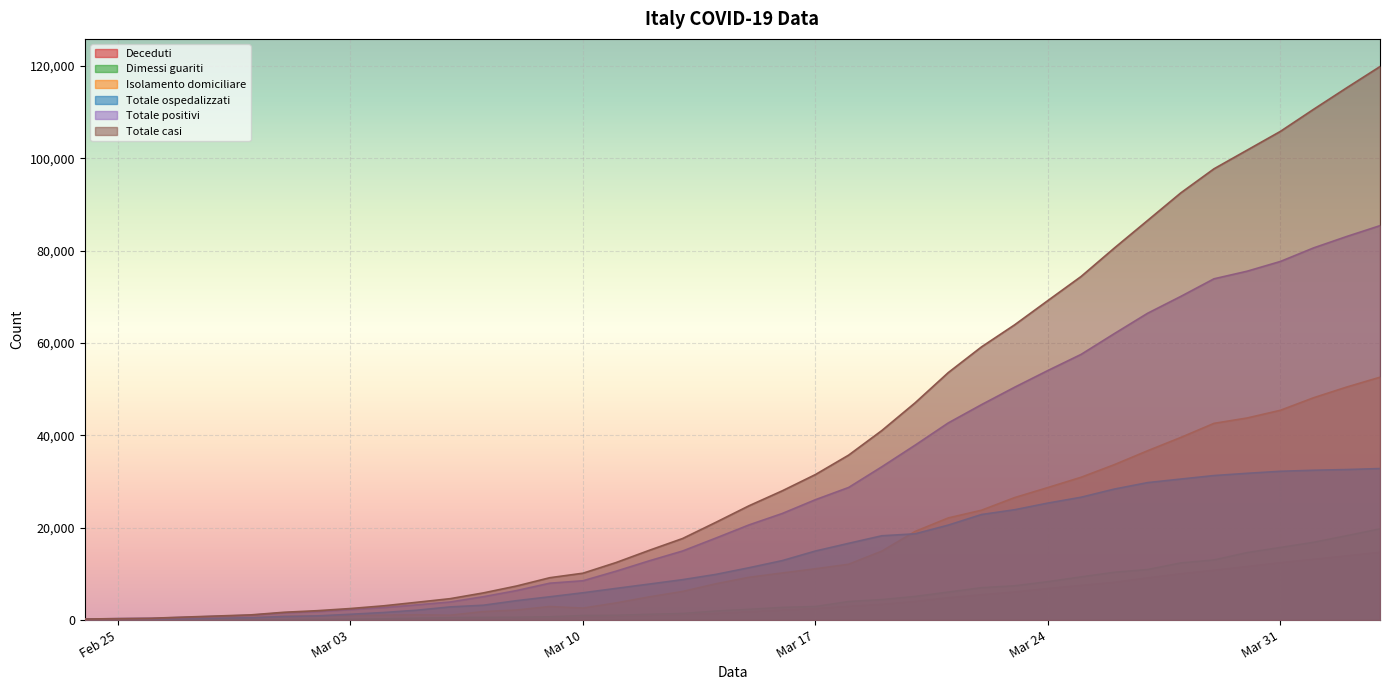

Where is Totale casi nearest to the value 60028?

2020-03-22